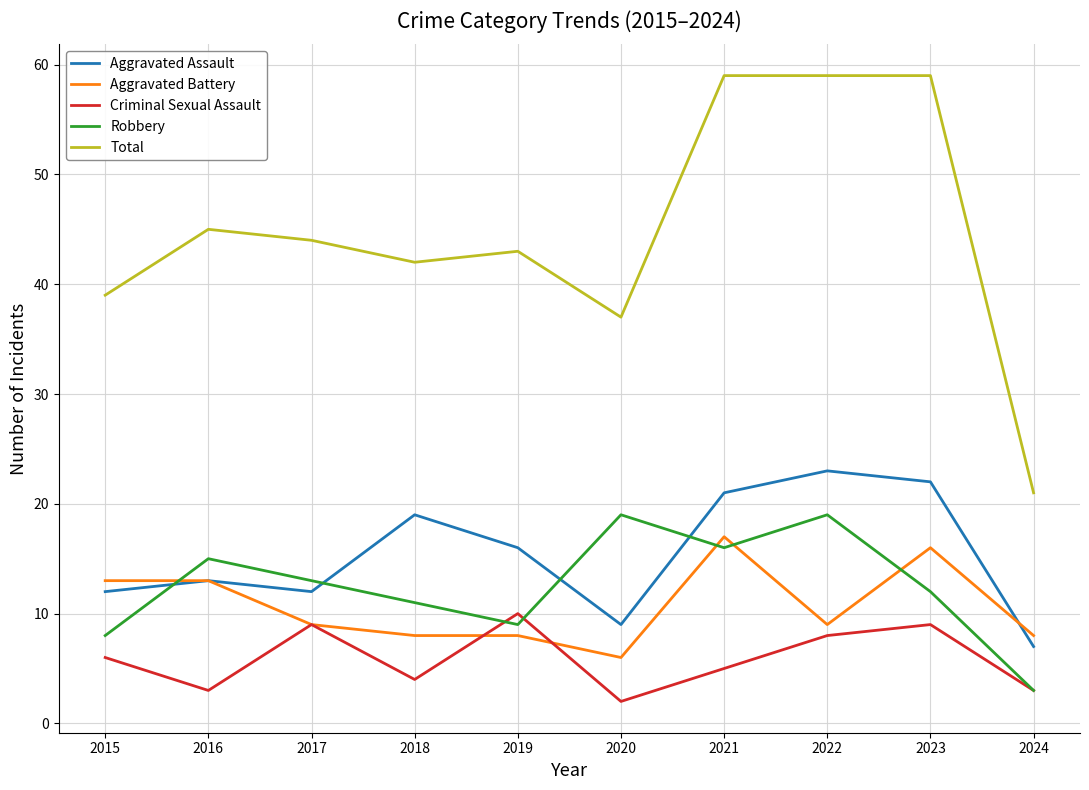

True or false: Aggravated Assault has more than 2 interior local peaks.

True